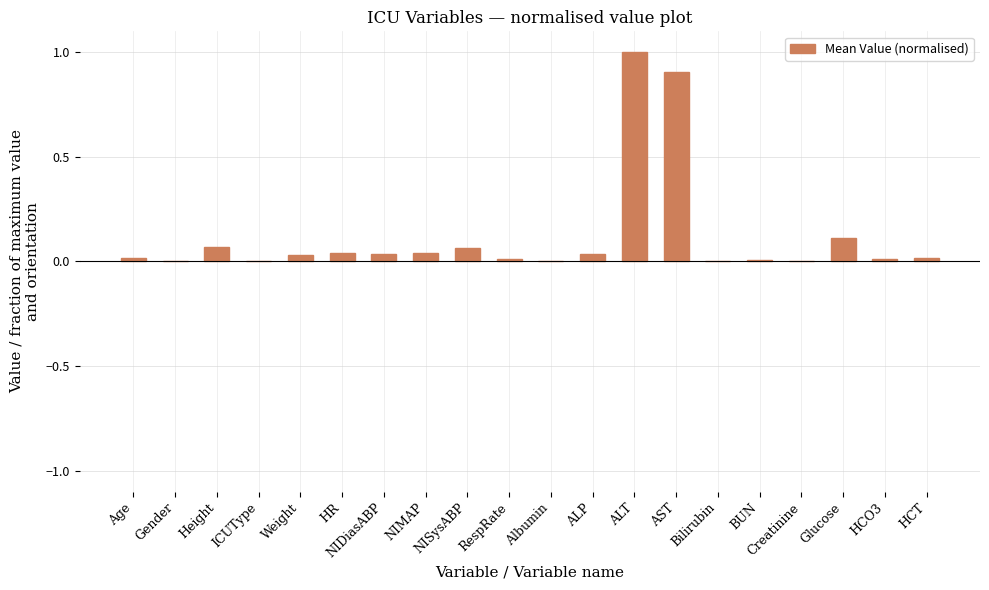

At which category does the chart reach its peak across all series?

ALT